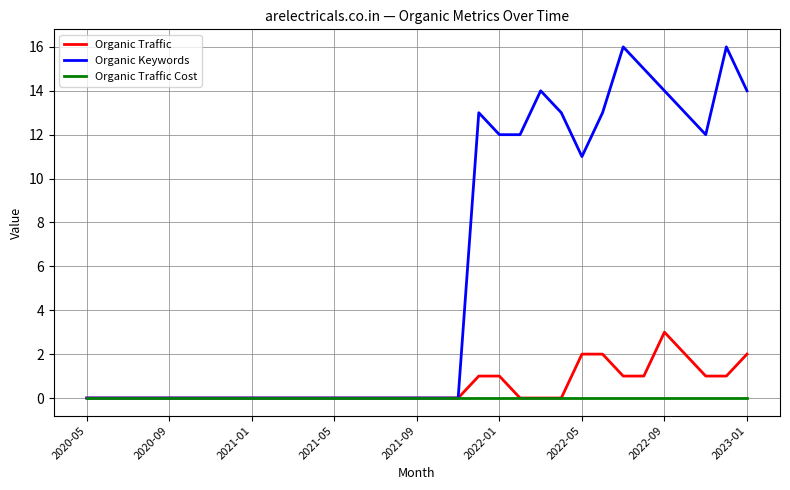

Which series has the widest spread of values?

Organic Keywords